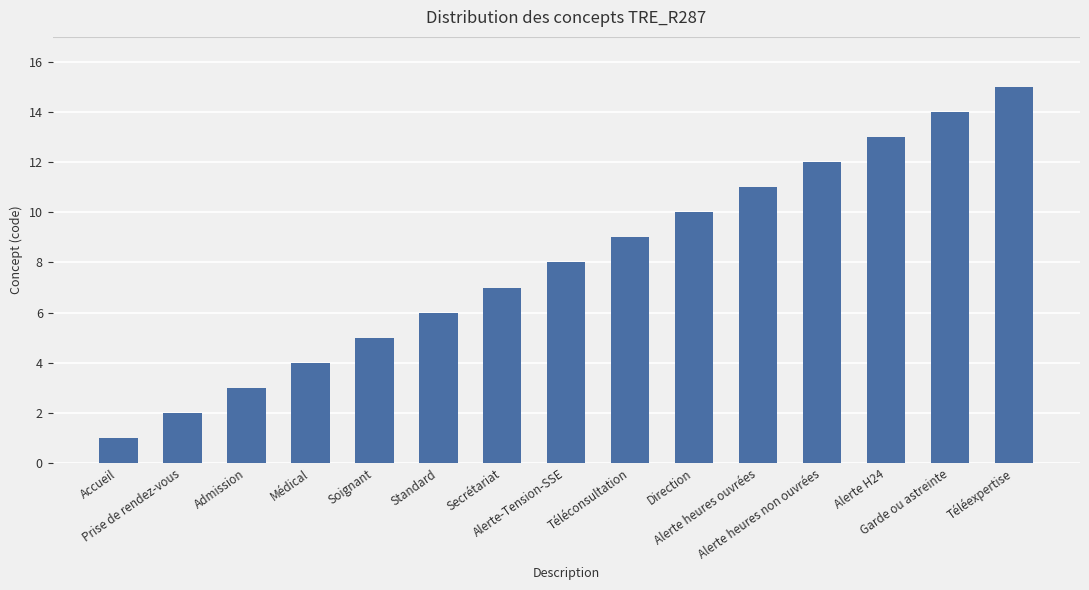

What is the maximum value shown in the chart?

15